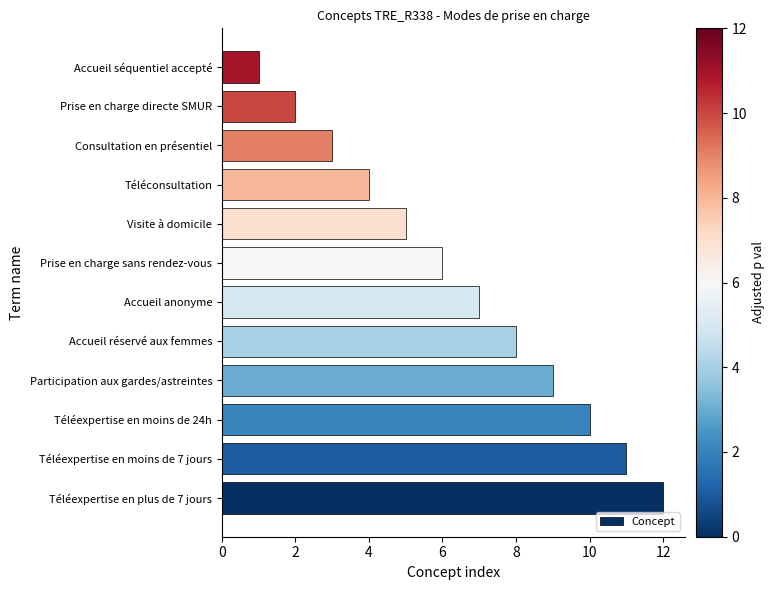

Does the chart contain stacked bars?

No